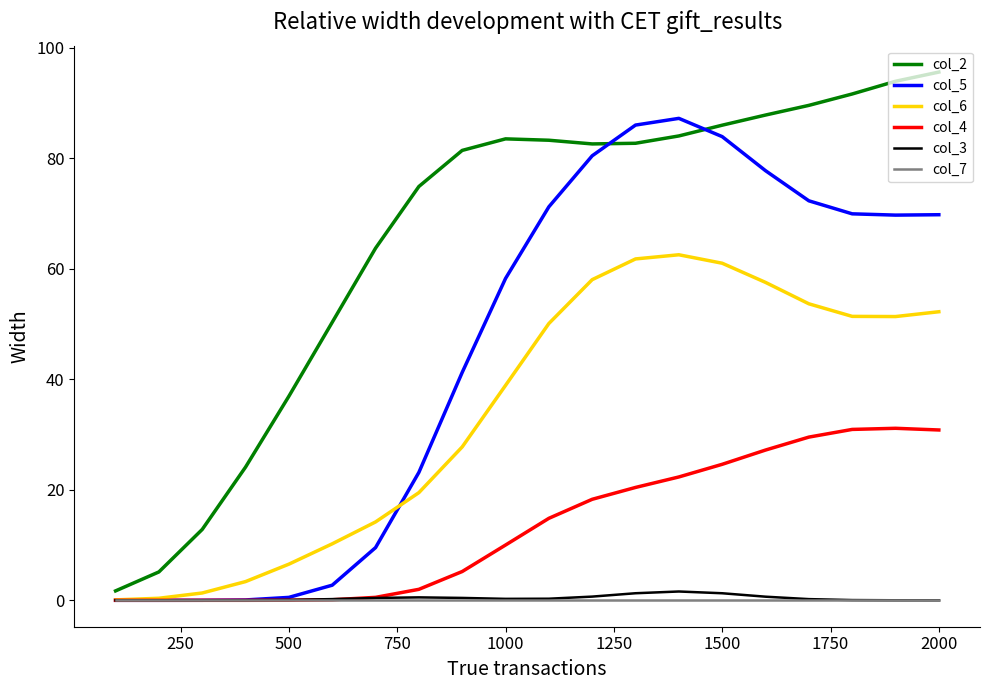

What is the maximum value for col_5?

87.2